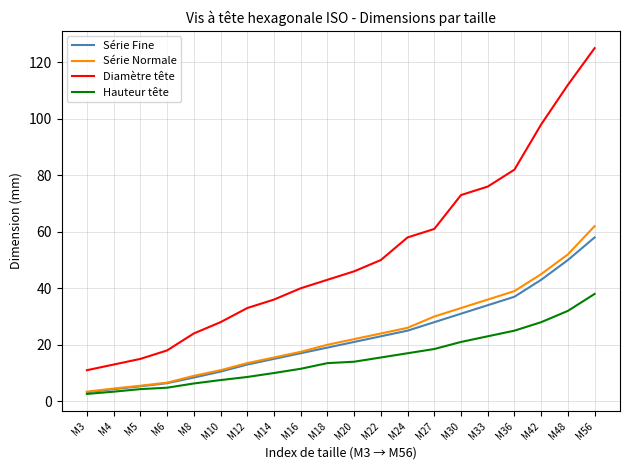

List the labels in order of Diamètre tête value, smallest first.

M3, M4, M5, M6, M8, M10, M12, M14, M16, M18, M20, M22, M24, M27, M30, M33, M36, M42, M48, M56